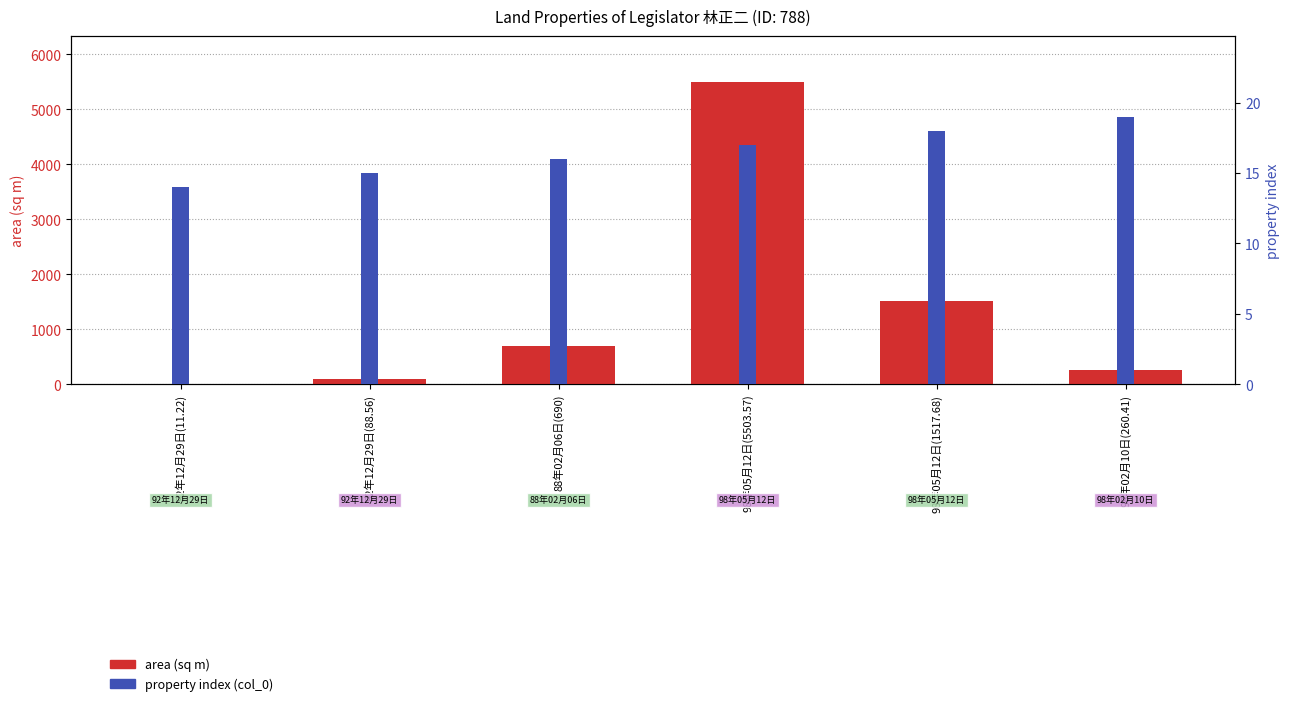

What is the difference between the highest and lowest values at 92年12月29日(88.56)?

73.6